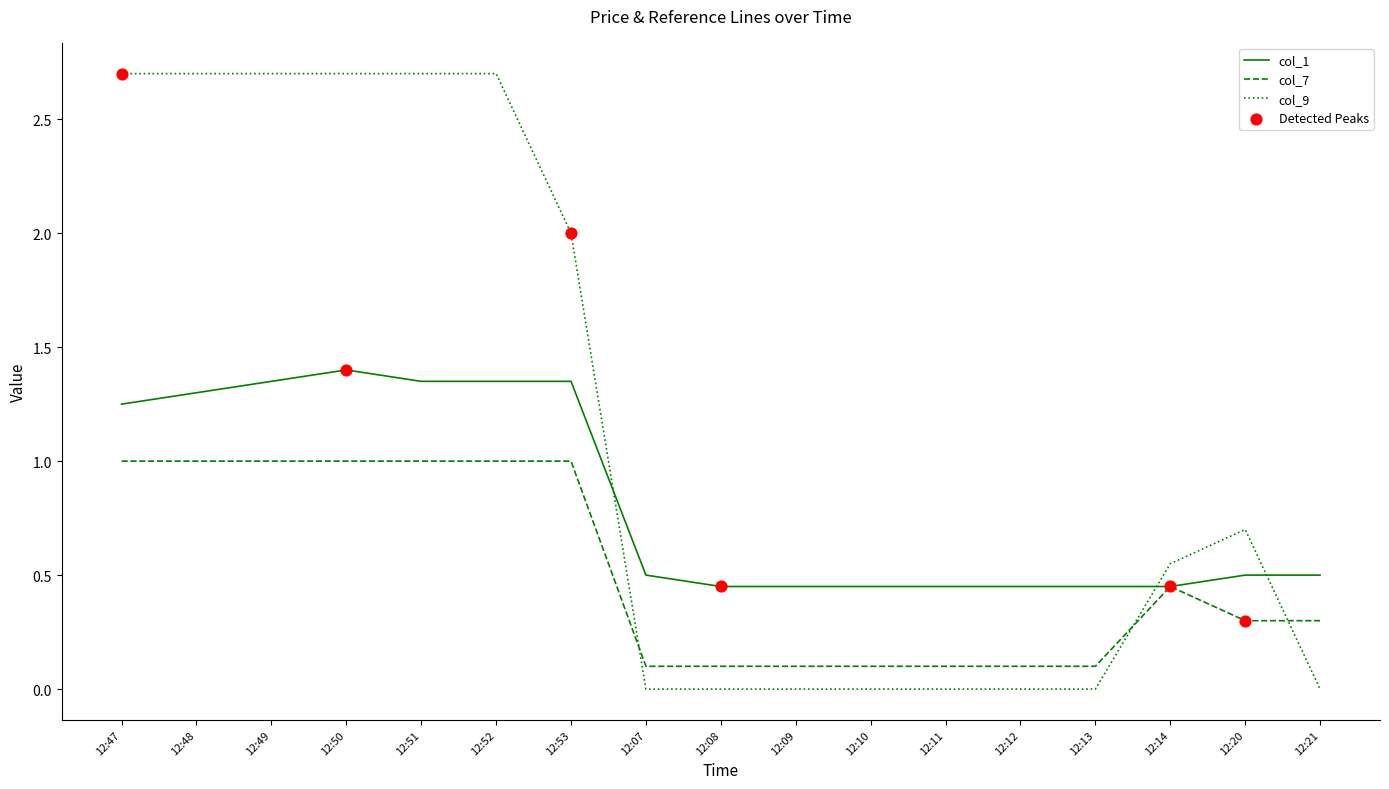

At how many categories does at least one series exceed 1?

7